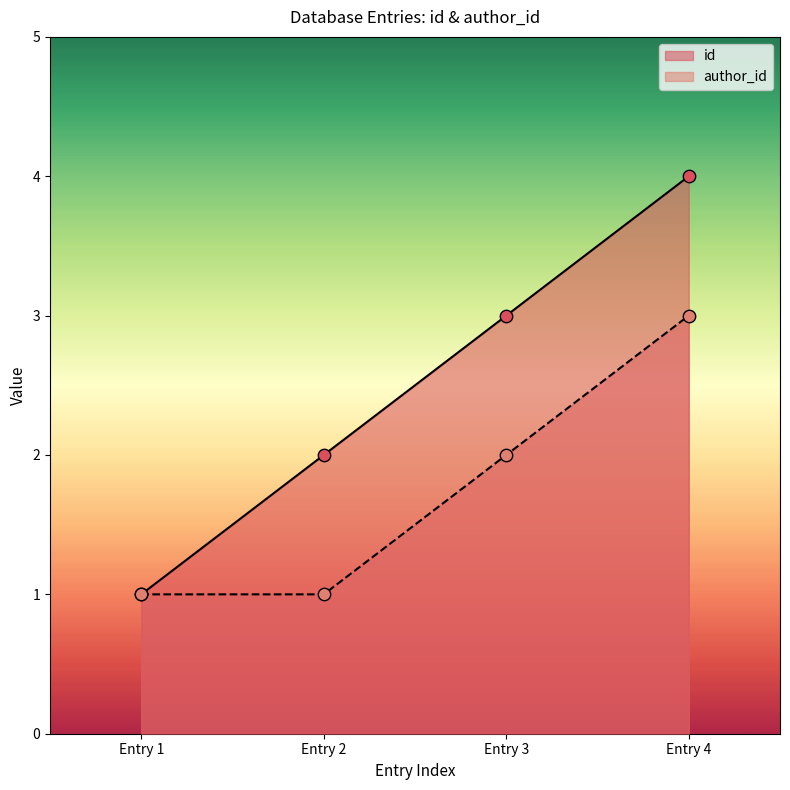

Which series has the widest spread of Y values?

id